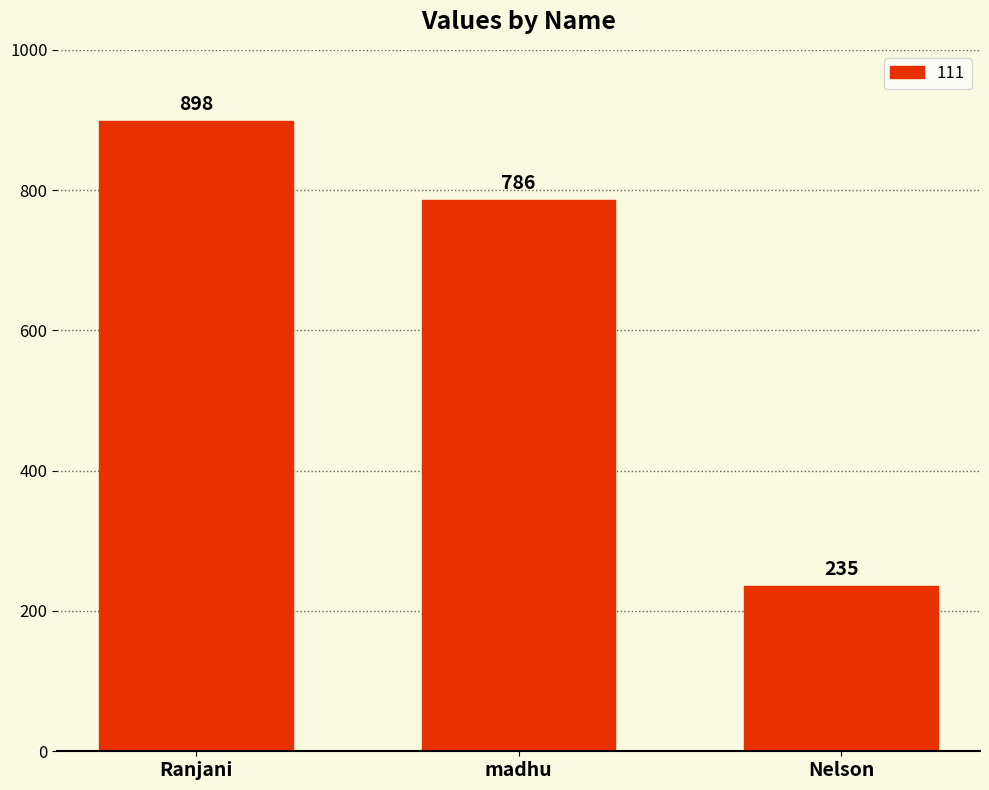

What is the smallest value displayed?

235